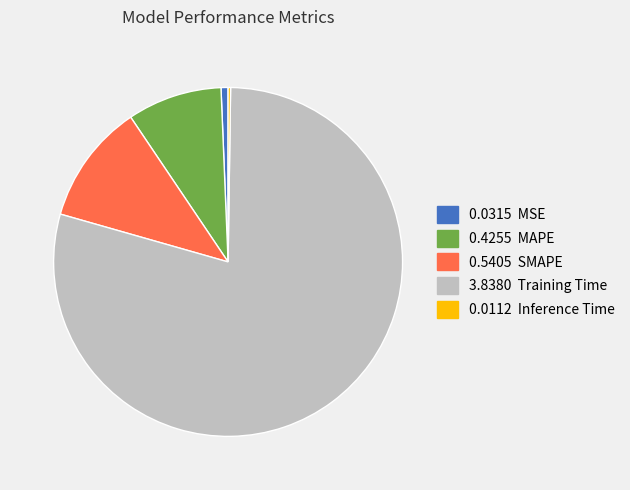

Is there any slice that represents more than half of the pie?

Yes